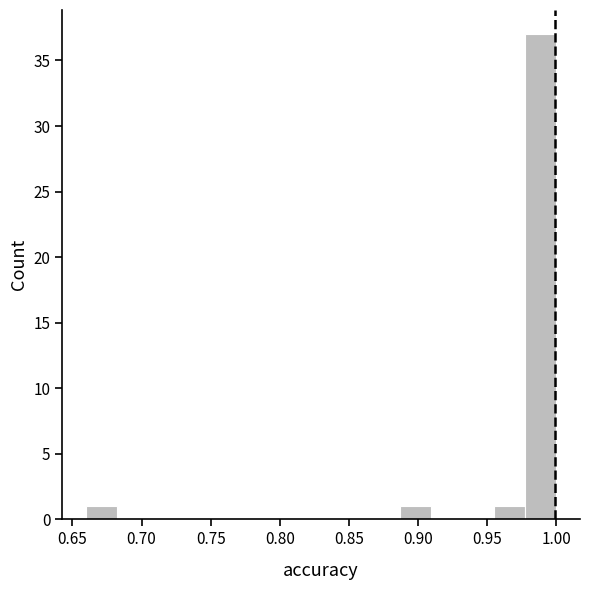

Reading left to right, list every bar in this chart as the range it spans on the x-axis followed by its height. Neither the bar edges nor the heights are printed on the chart, so give them approximately, as read against the axes.

0.660 to 0.680: 1
0.680 to 0.705: 0
0.705 to 0.730: 0
0.730 to 0.750: 0
0.750 to 0.775: 0
0.775 to 0.795: 0
0.795 to 0.820: 0
0.820 to 0.840: 0
0.840 to 0.865: 0
0.865 to 0.885: 0
0.885 to 0.910: 1
0.910 to 0.930: 0
0.930 to 0.955: 0
0.955 to 0.975: 1
0.975 to 1.000: 37